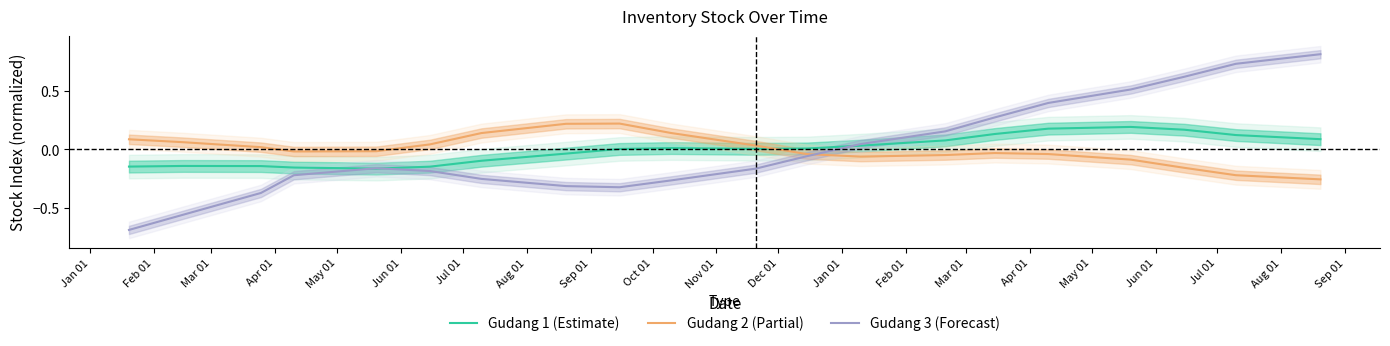

How many values in Gudang 1 (Estimate) are below zero?

8